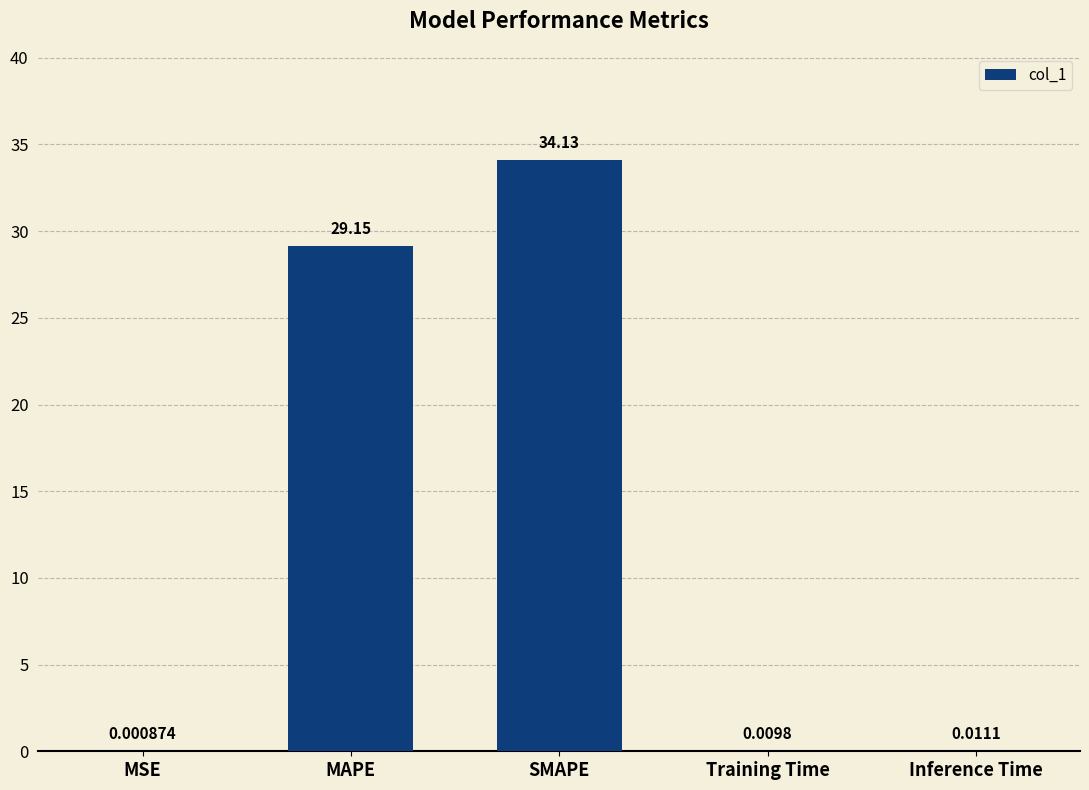

At which category does the chart reach its peak across all series?

SMAPE